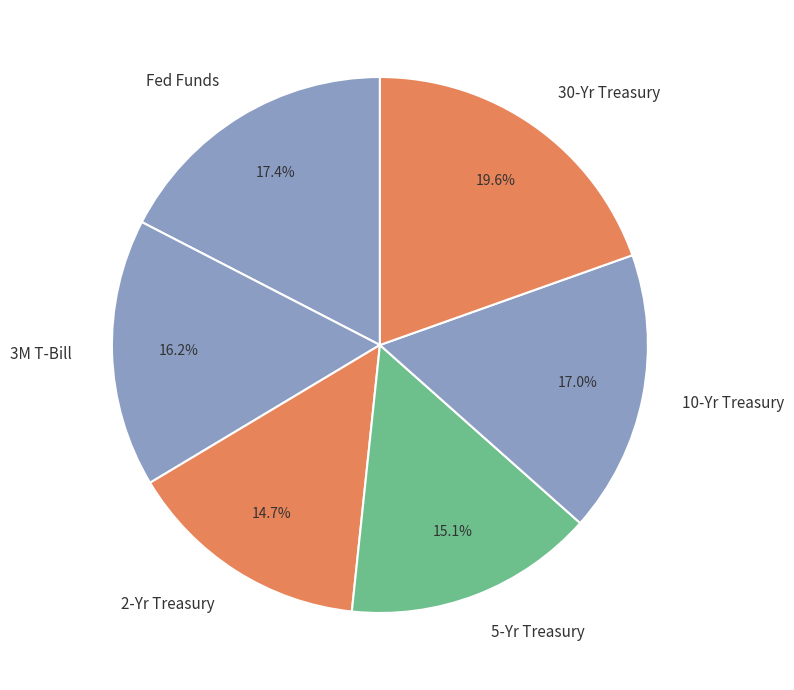

What percentage is the 3M T-Bill slice, to the nearest percent?

16%